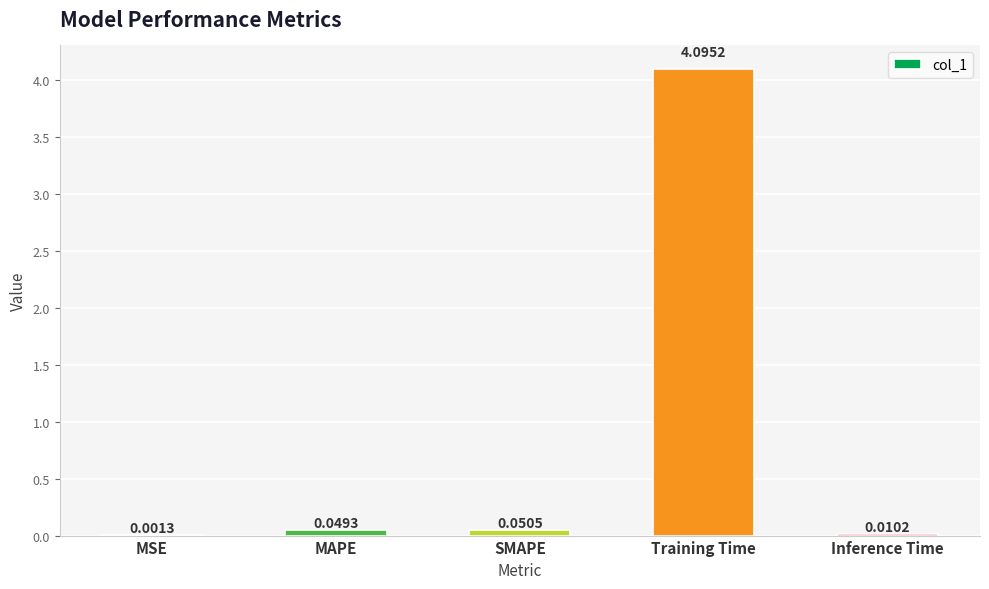

What is the sum of all values?

4.2